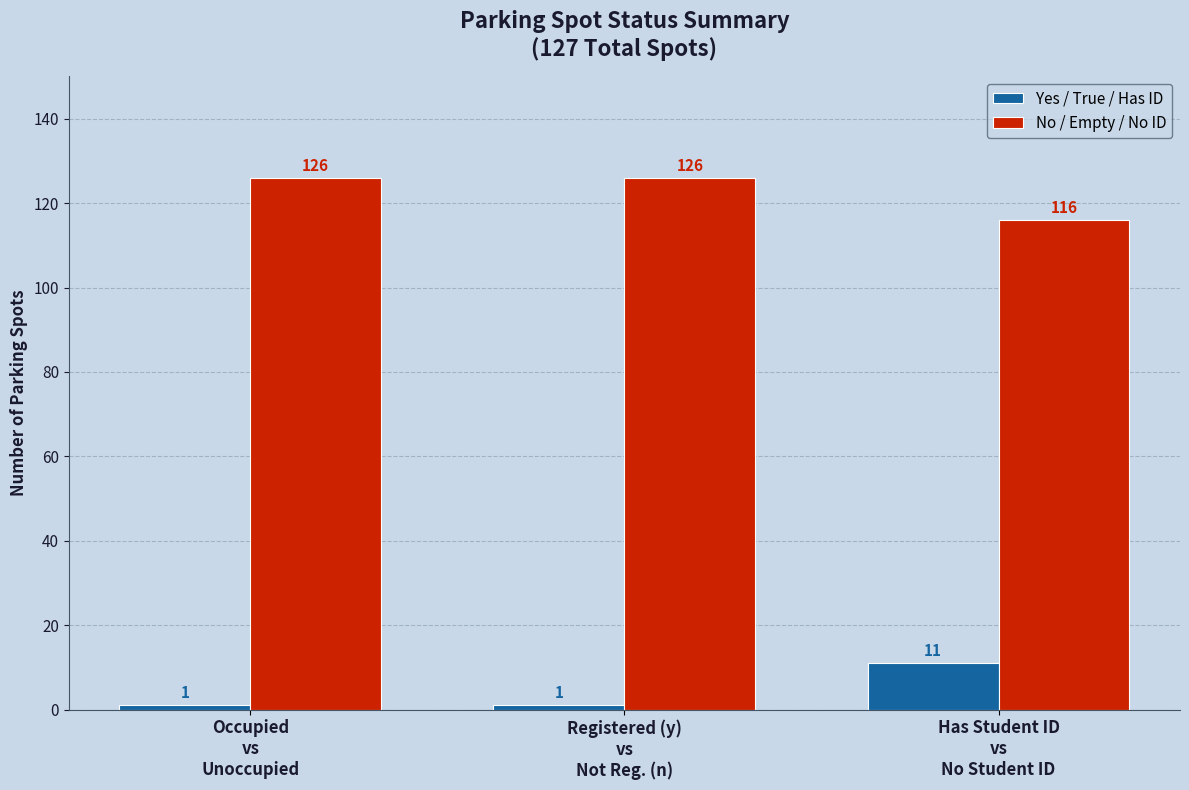

What is the difference between the highest and lowest values at Occupied
vs
Unoccupied?

125